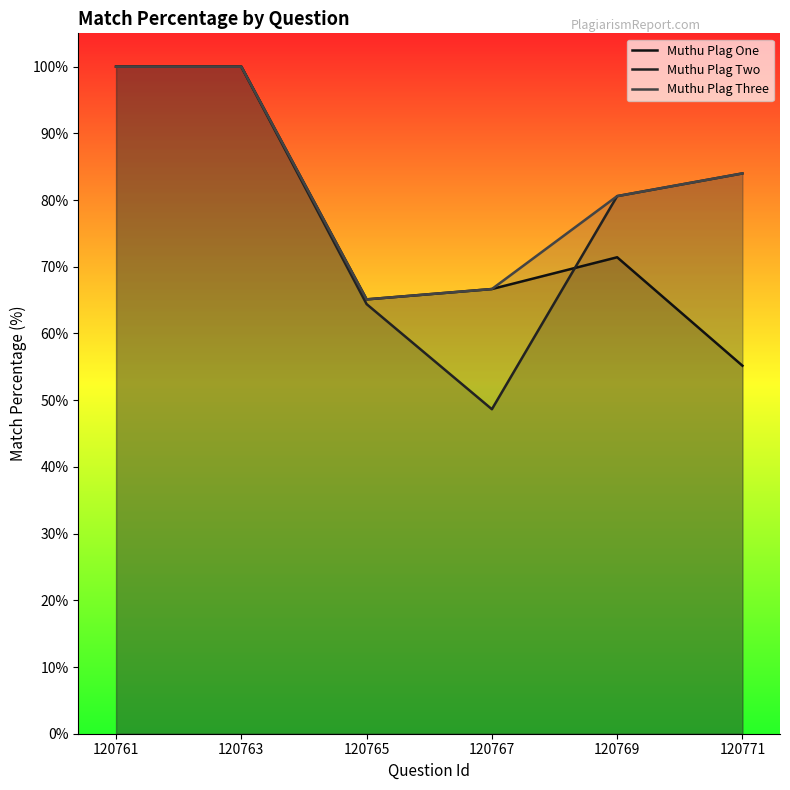

What is the maximum value for Muthu Plag One?

100.0